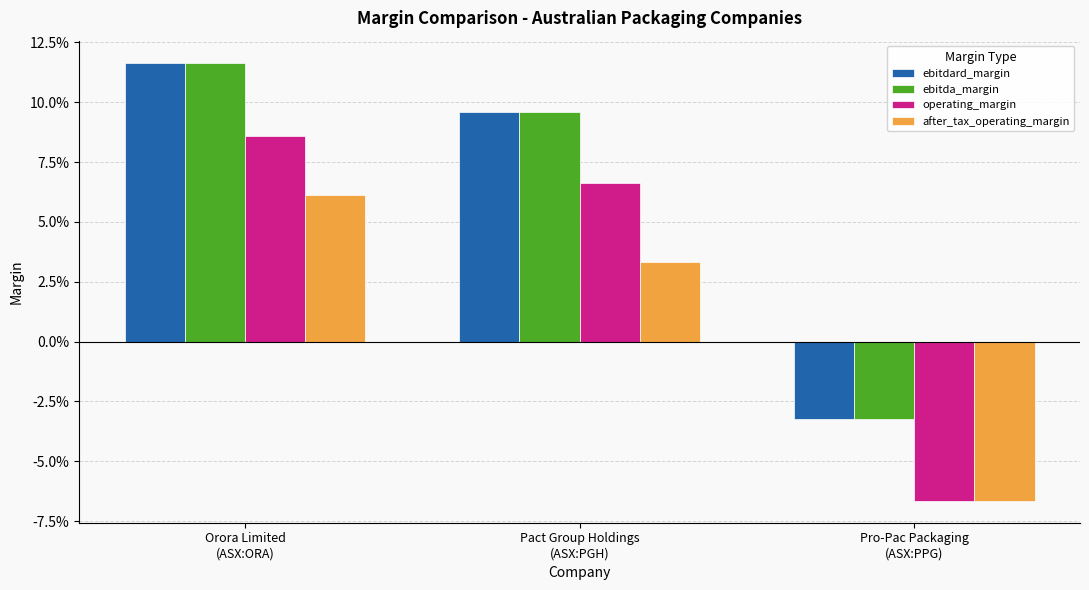

At how many categories does at least one series exceed 0?

2